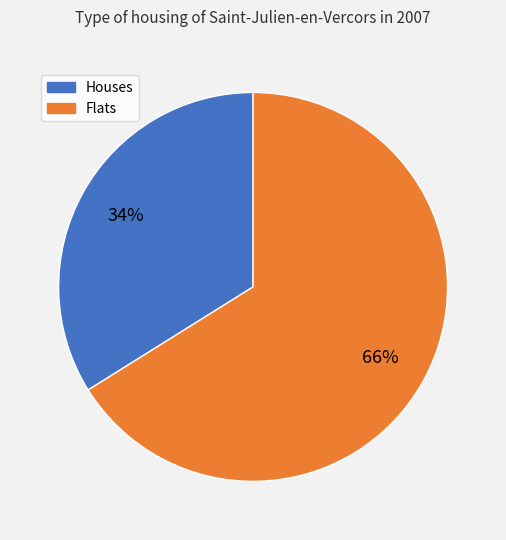

To the nearest percent, what is the average slice percentage?

50%